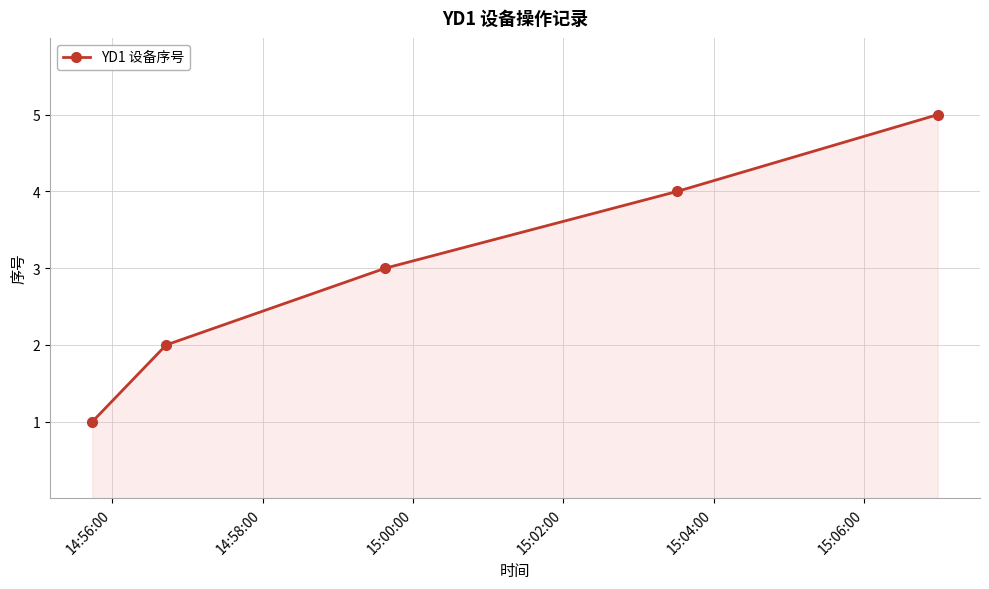

How many lines are shown in the chart?

1